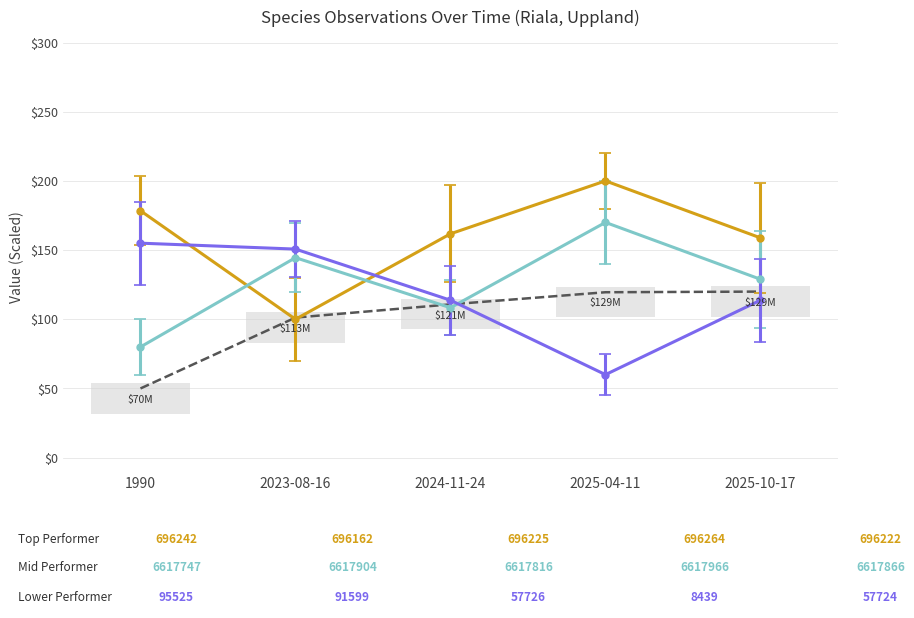

What is the maximum value shown in the chart?

200.0